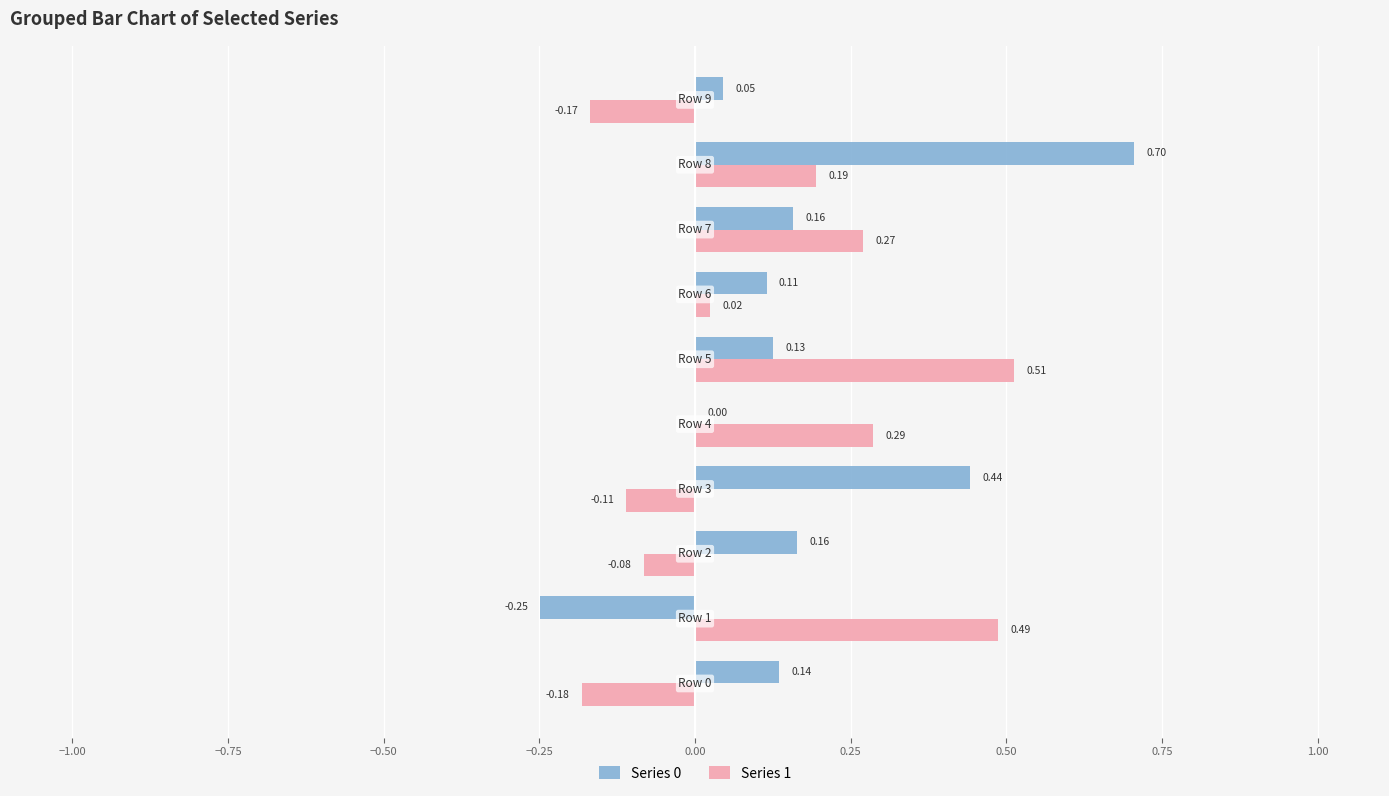

What is the sum of all Series 0 values?

1.6